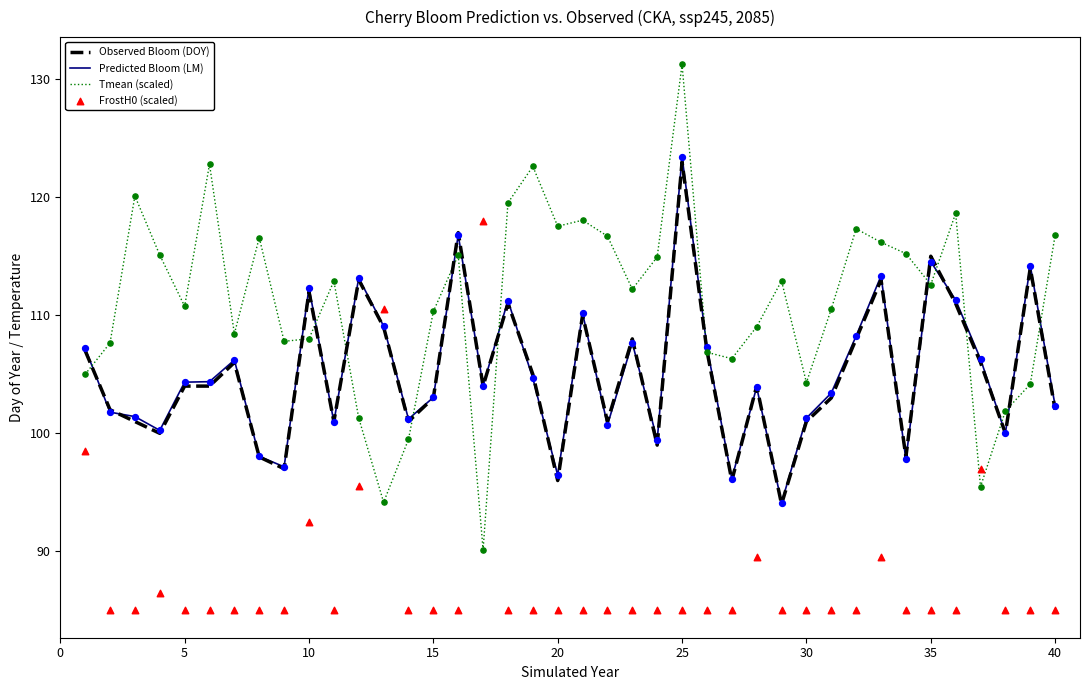

Which series reaches the minimum Y coordinate?

FrostH0 (scaled)